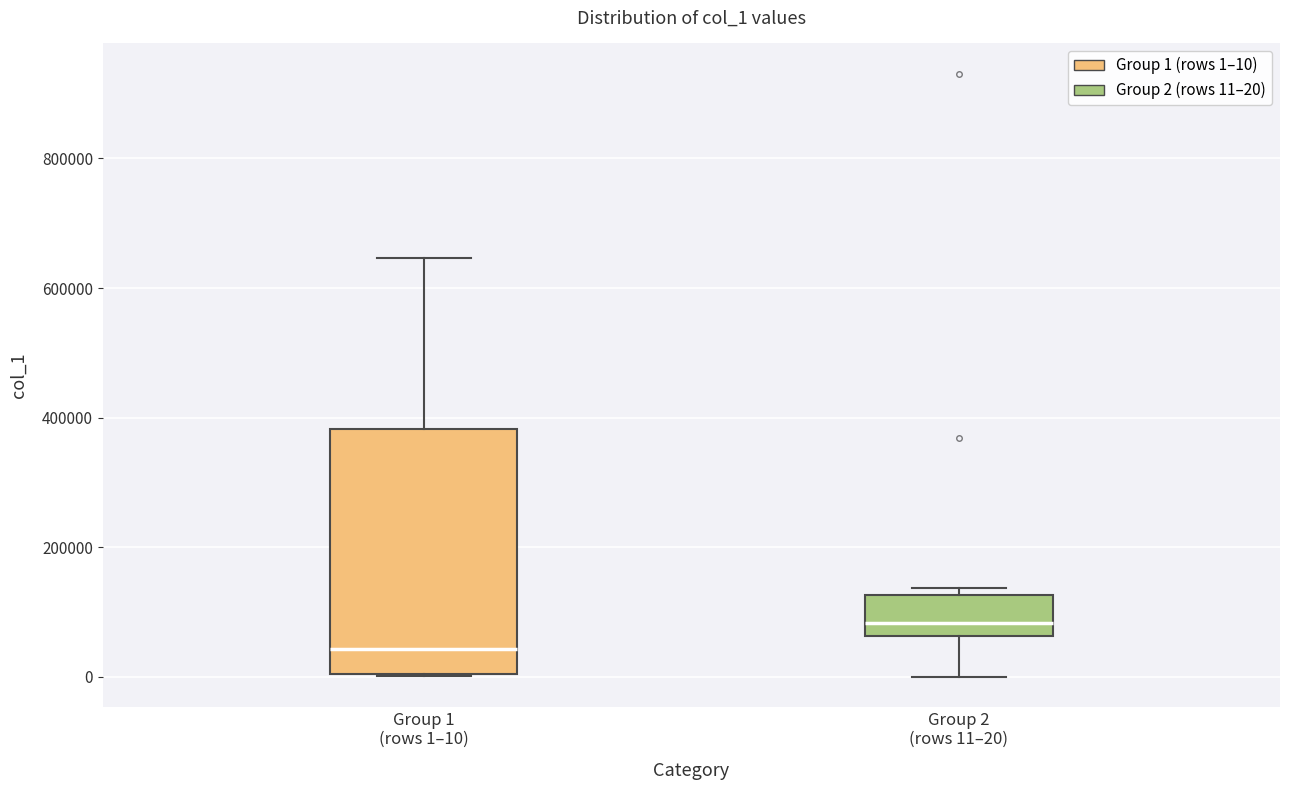

Which box has the highest median line?

Group 2 (rows 11–20)